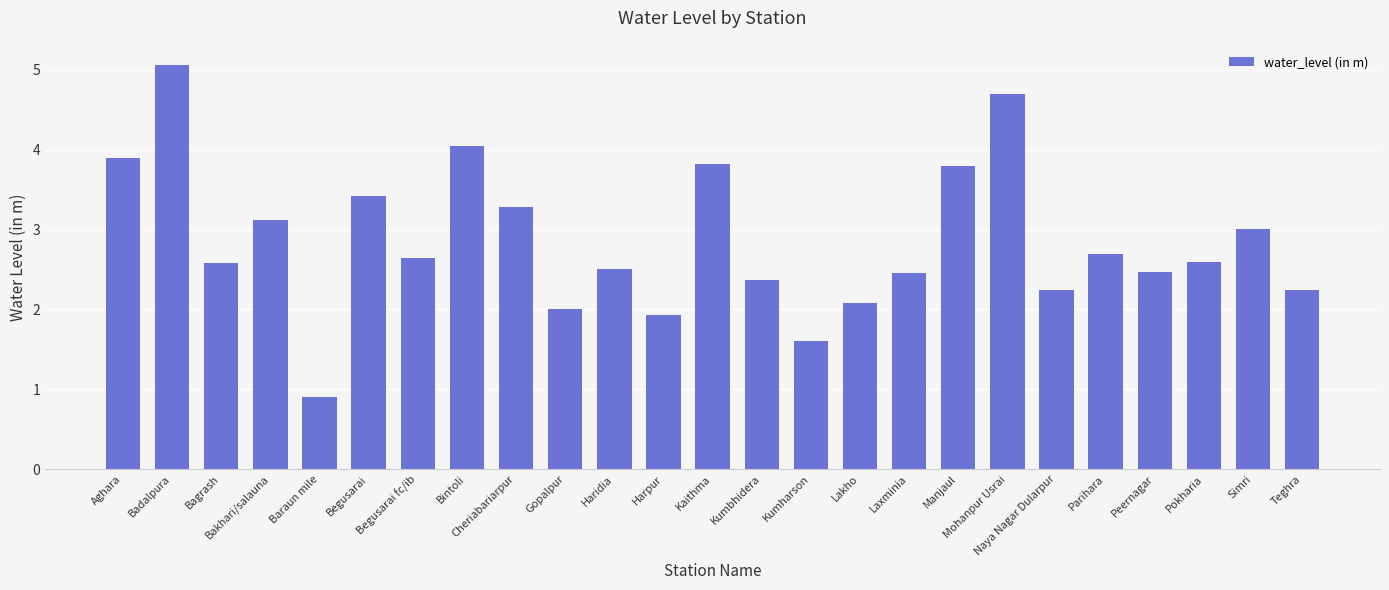

Is it true that the value at Kumharson is 0.3?

False